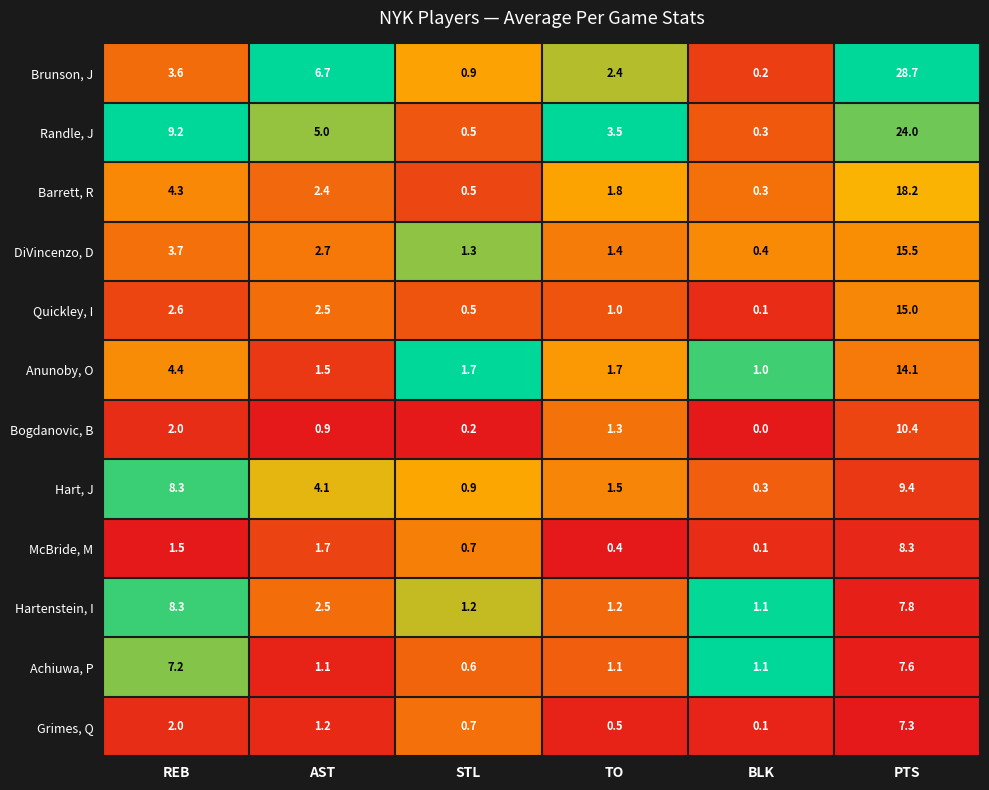

What is the highest value of the McBride, M series?

8.3